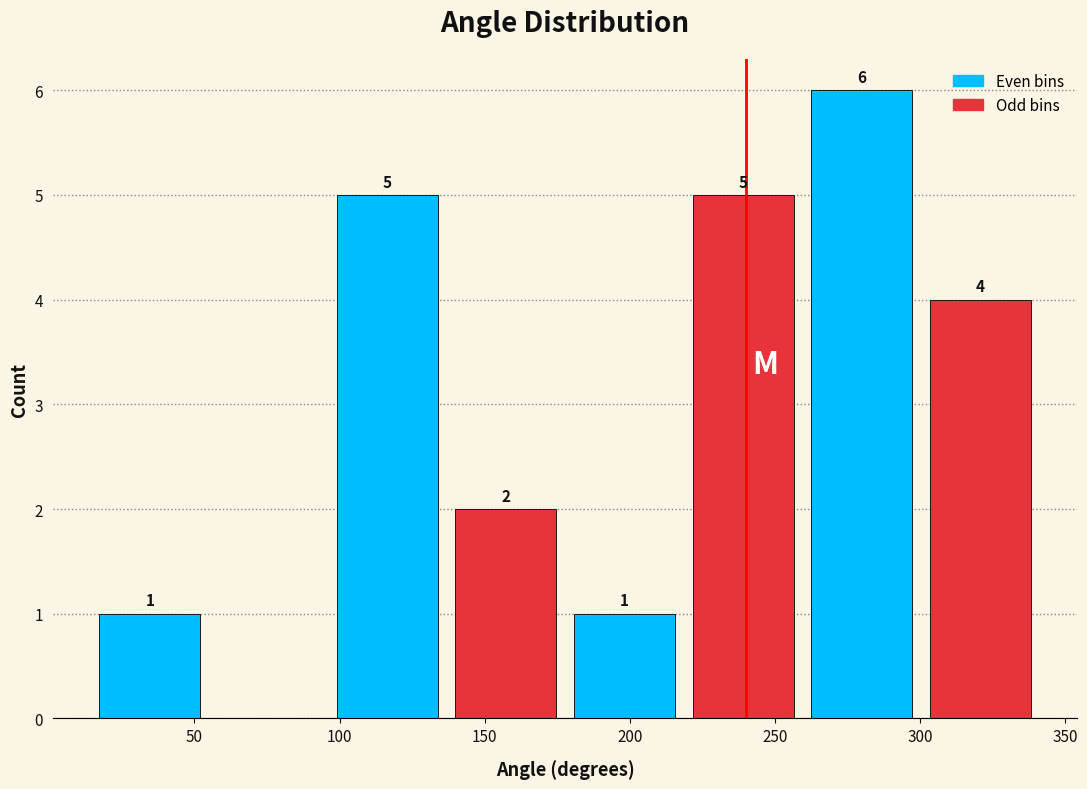

Over which range of the x-axis is the bar tallest?

260 to 300